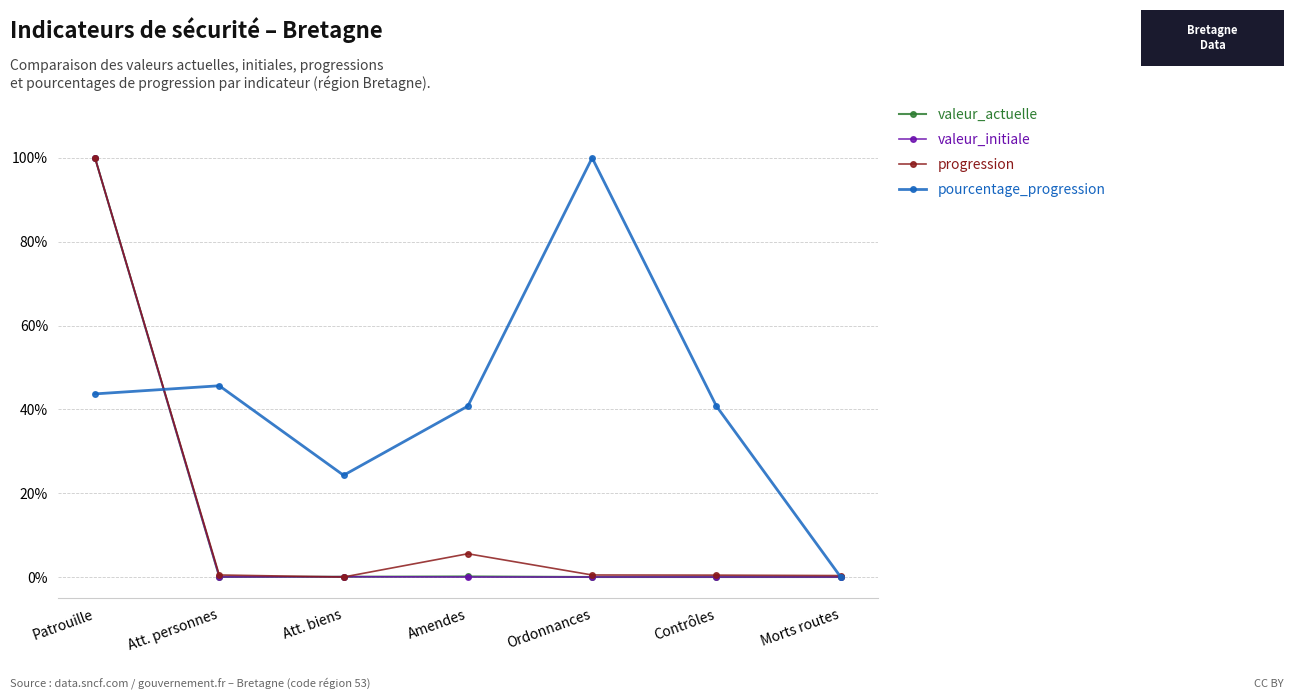

What are all the series names shown in the legend?

valeur_actuelle, valeur_initiale, progression, pourcentage_progression